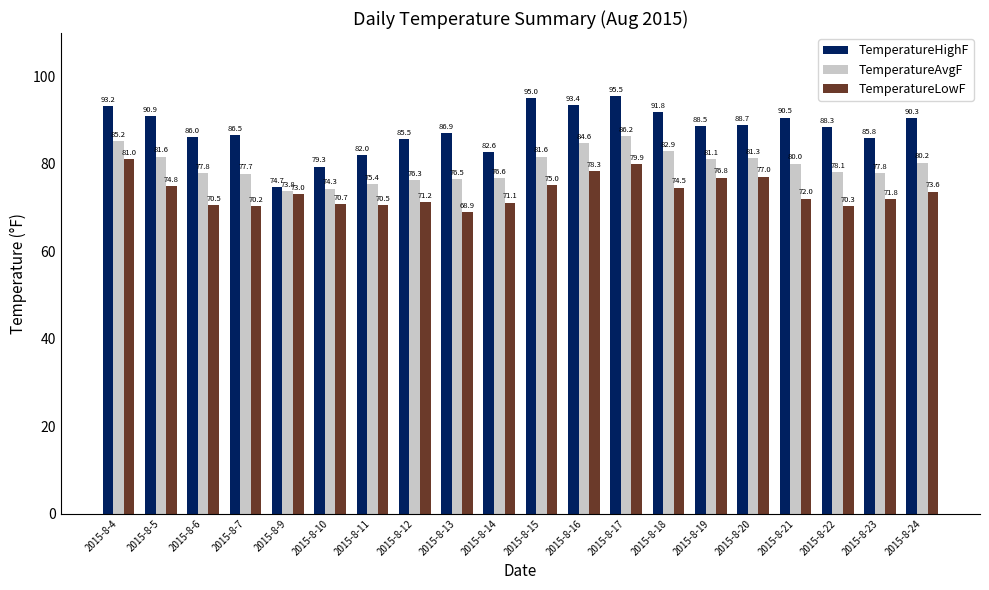

At which category does the chart reach its minimum across all series?

2015-8-13